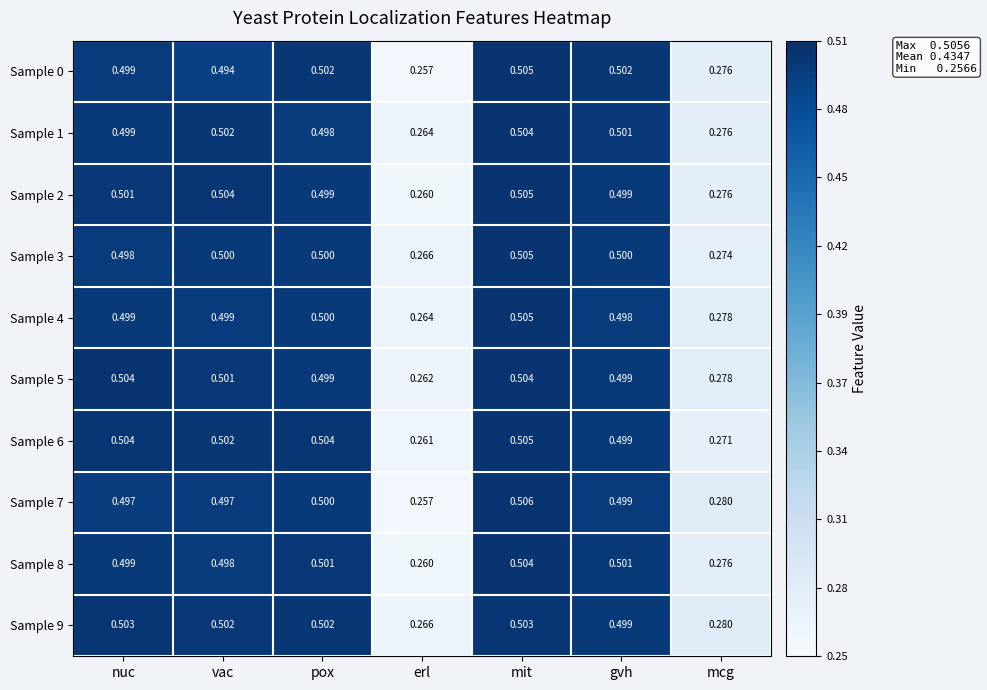

Is the value of Sample 6 at nuc greater than the value of Sample 9 at pox?

Yes